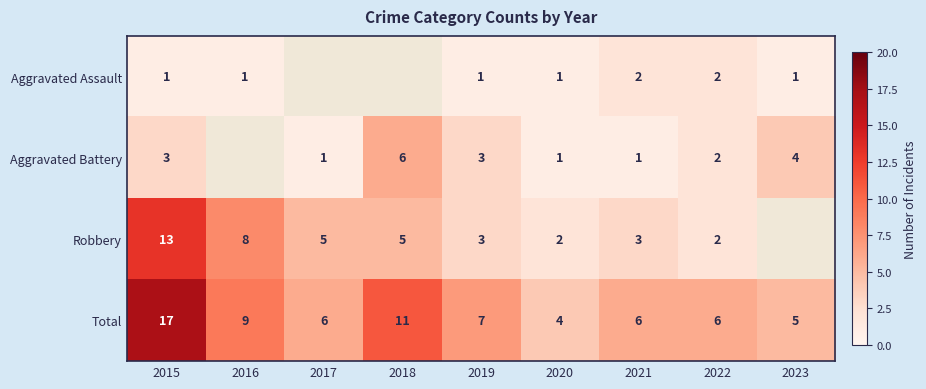

At which category is the sum across all series the highest?

2015